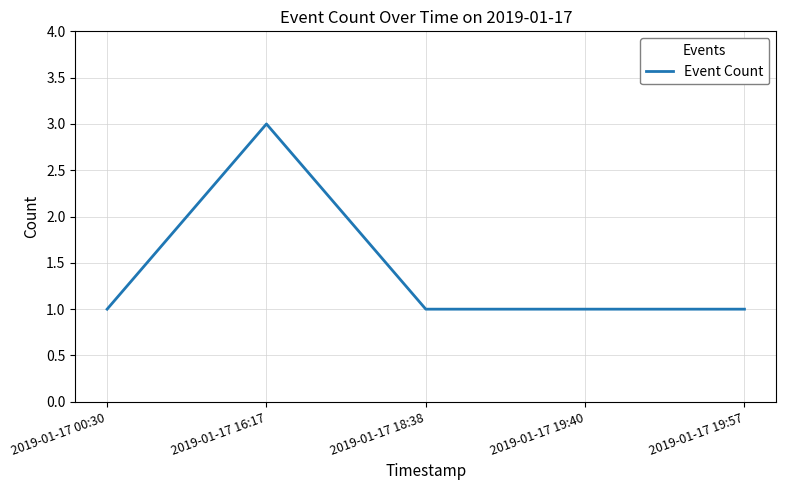

What position from the left is 2019-01-17 16:17?

2